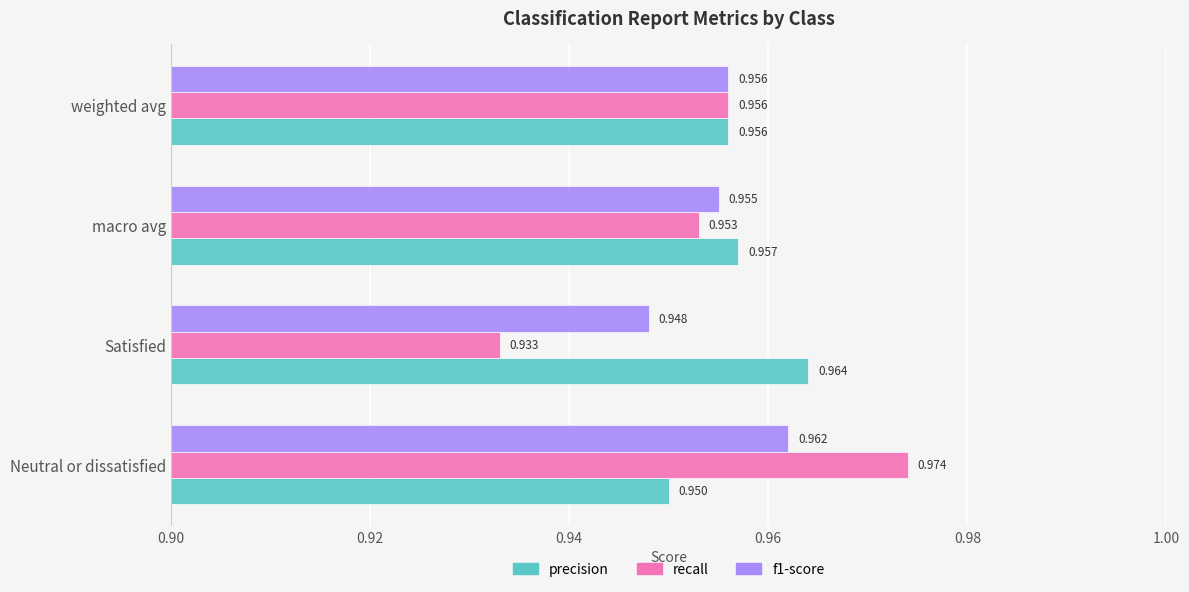

Which series has the largest range (max minus min)?

recall